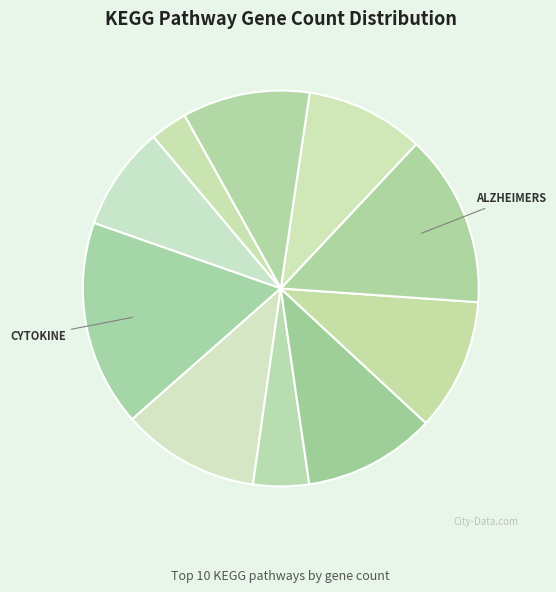

How many segments does this pie chart have?

10